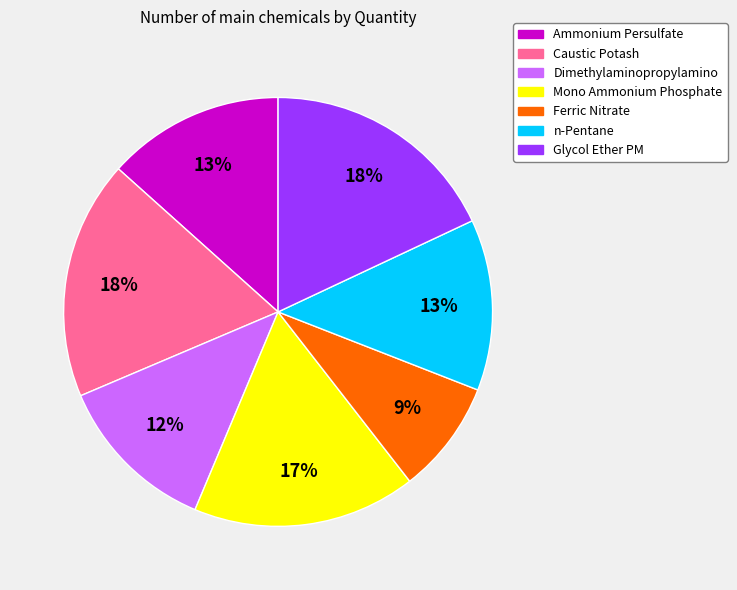

Which slice is the smallest?

Ferric Nitrate